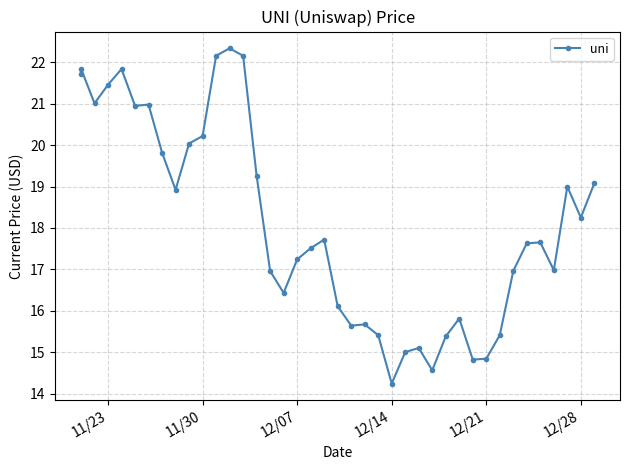

Reading left to right, what are all the values shown in this chart?

21.7	21.9	21.0	21.5	21.8	20.9	21.0	19.8	18.9	20.0	20.2	22.2	22.3	22.2	19.3	17.0	16.4	17.2	17.5	17.7	16.1	15.6	15.7	15.4	14.2	15.0	15.1	14.6	15.4	15.8	14.8	14.8	15.4	17.0	17.6	17.6	17.0	19.0	18.2	19.1